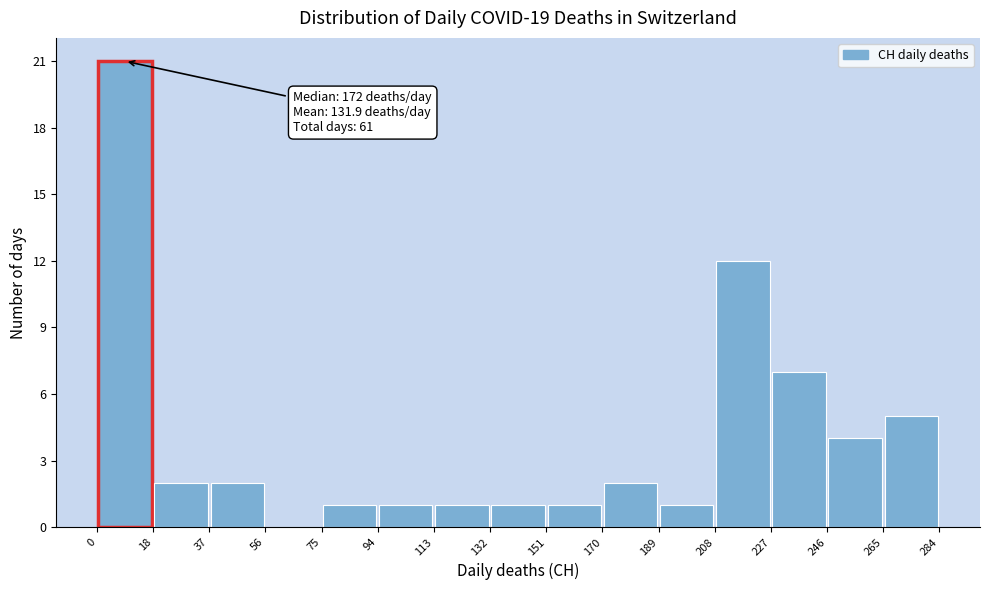

Which range on the x-axis has the tallest bar?

0 to 18